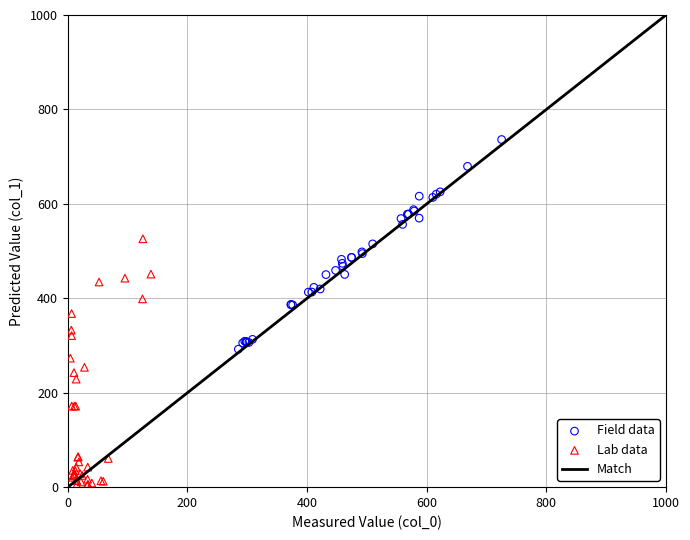

Which series has the largest Y range (max minus min)?

Lab data